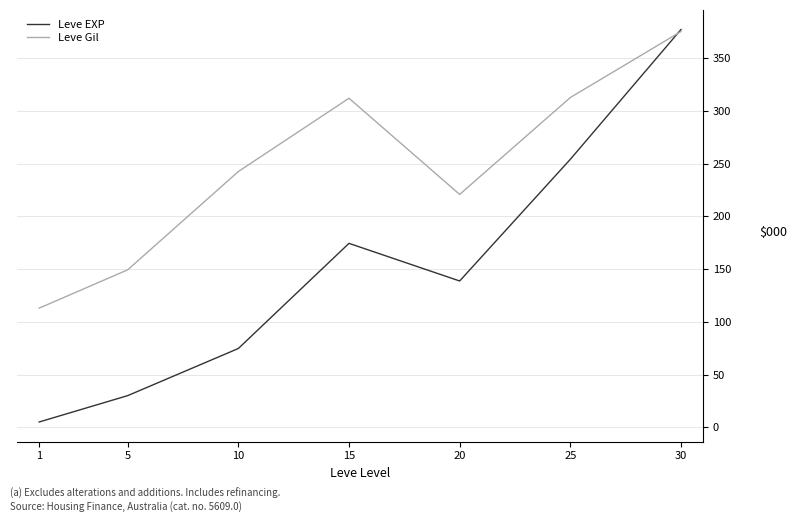

Which series changed the most between 1 and 20?

Leve EXP